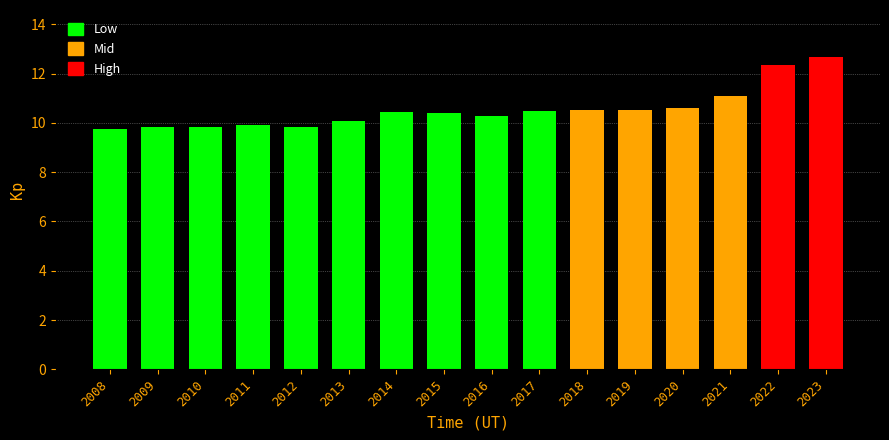

What is the sum of the values at 2023 and 2014?

23.1